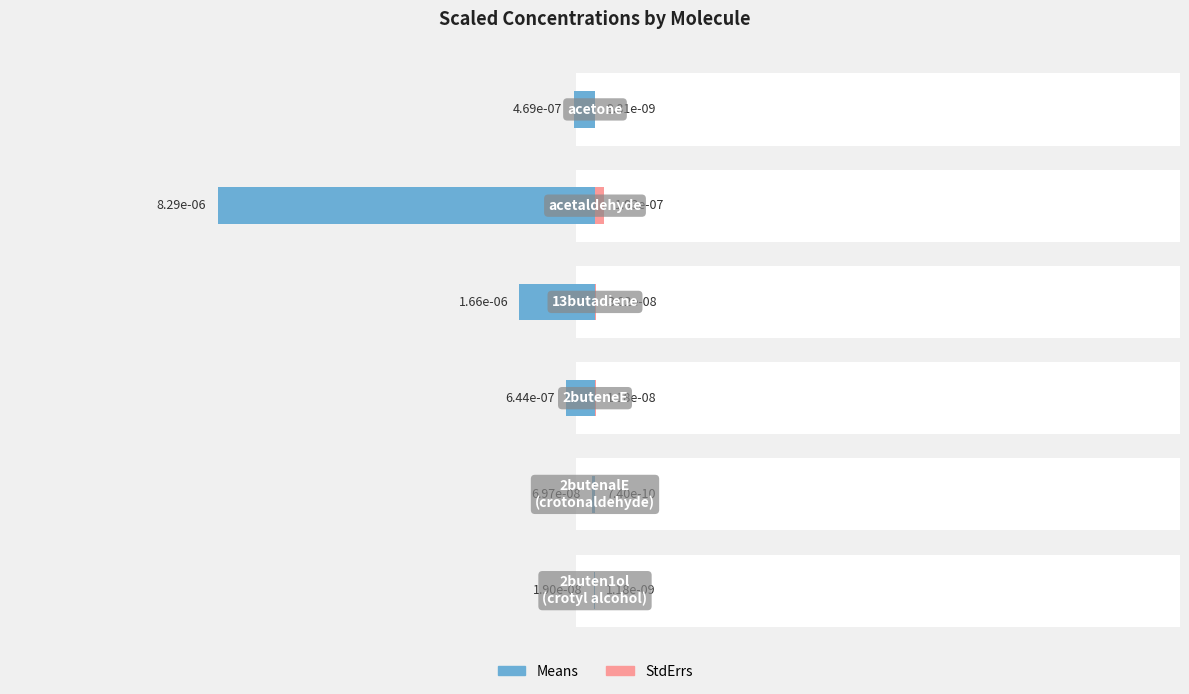

The Means series shows -0.0 at 0.5. True or false?

True